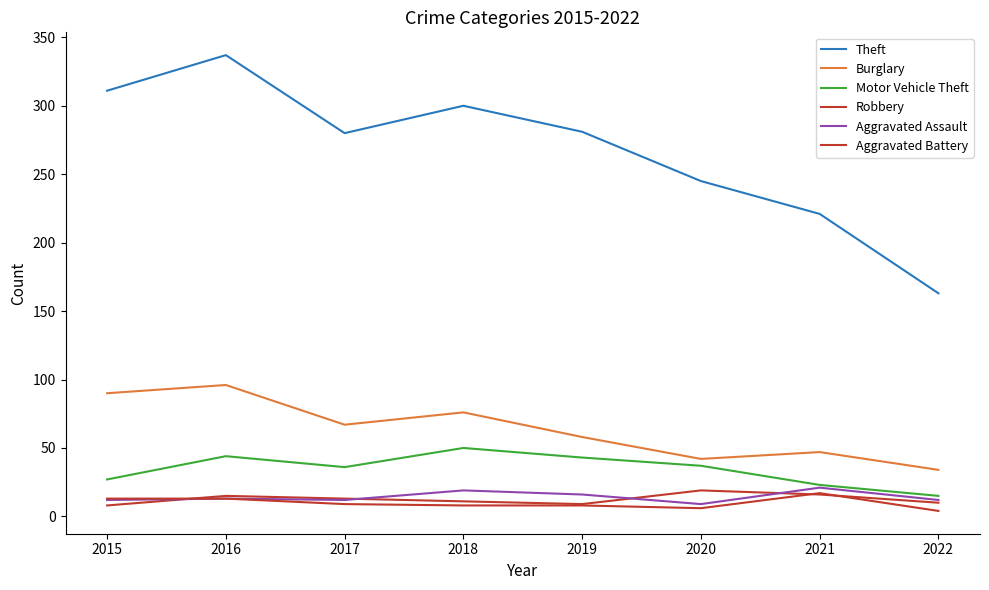

Where is the first local minimum for Theft?

2017